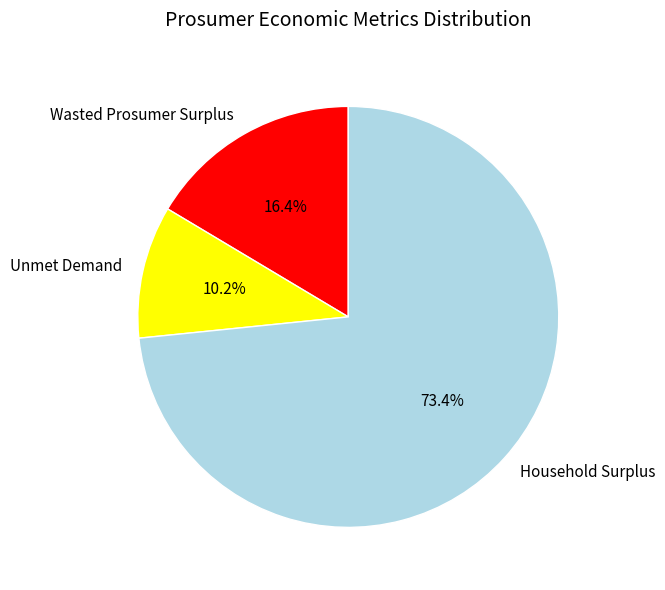

How many segments does this pie chart have?

3